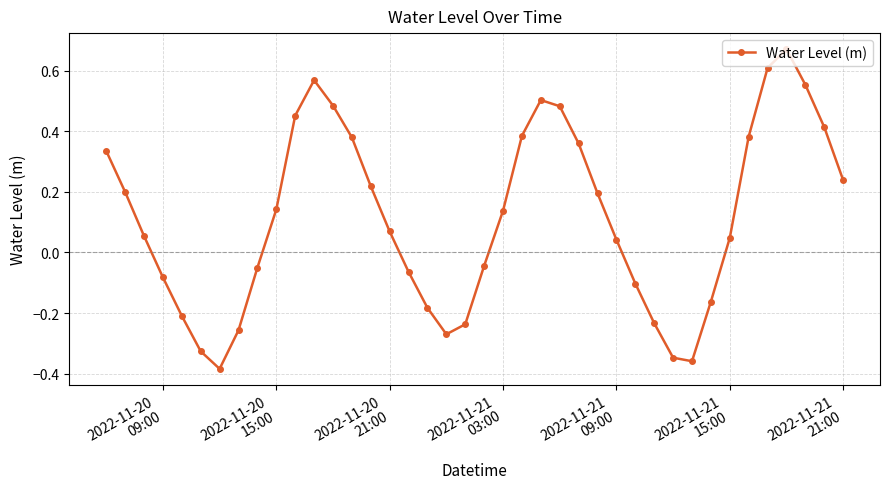

How many points are higher than both their immediate neighbors (excluding endpoints)?

3